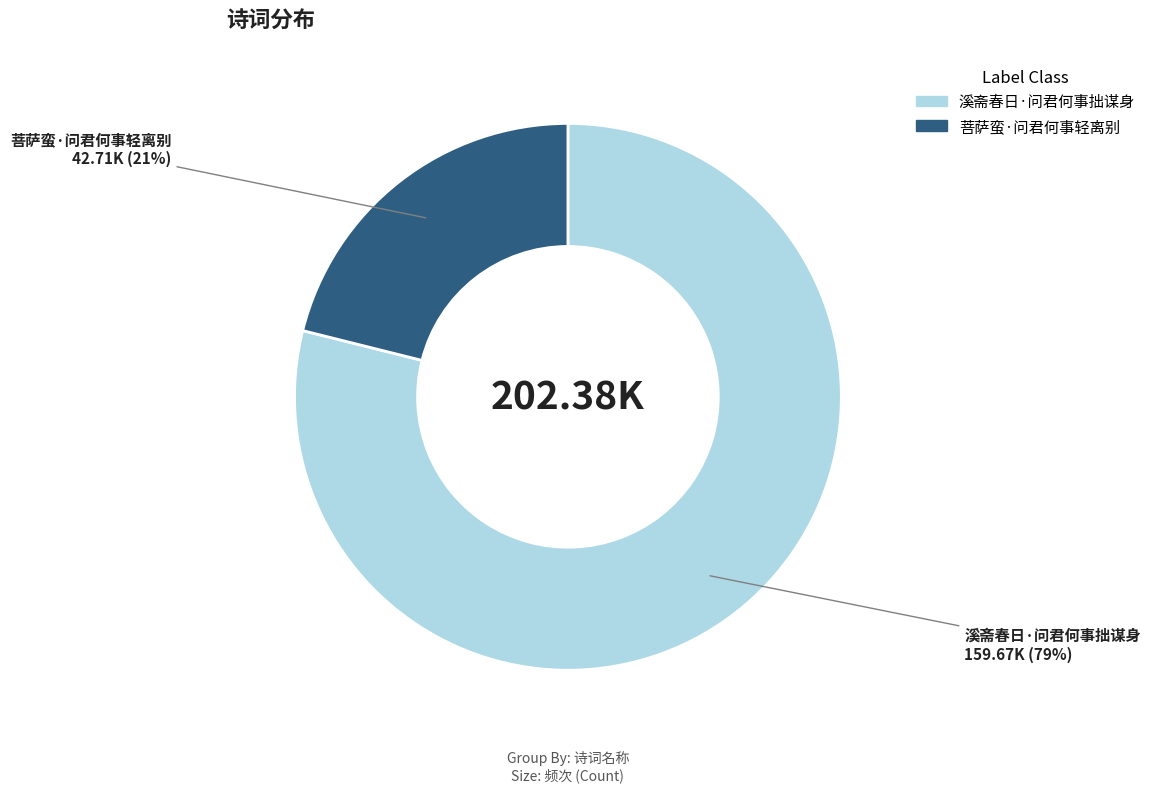

Between 菩萨蛮·问君何事轻离别 and 溪斋春日·问君何事拙谋身, which is larger?

溪斋春日·问君何事拙谋身